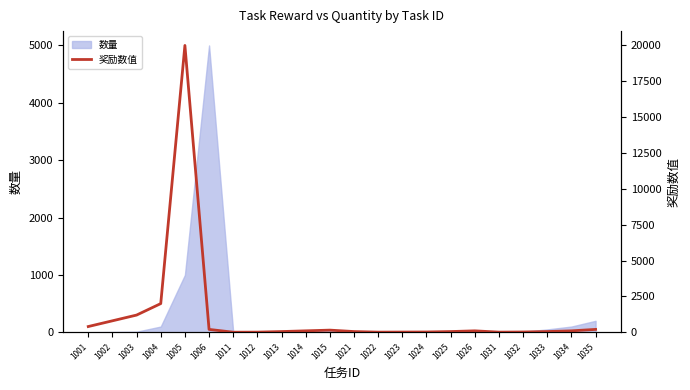

What is the difference between the second highest and second lowest values?

1990